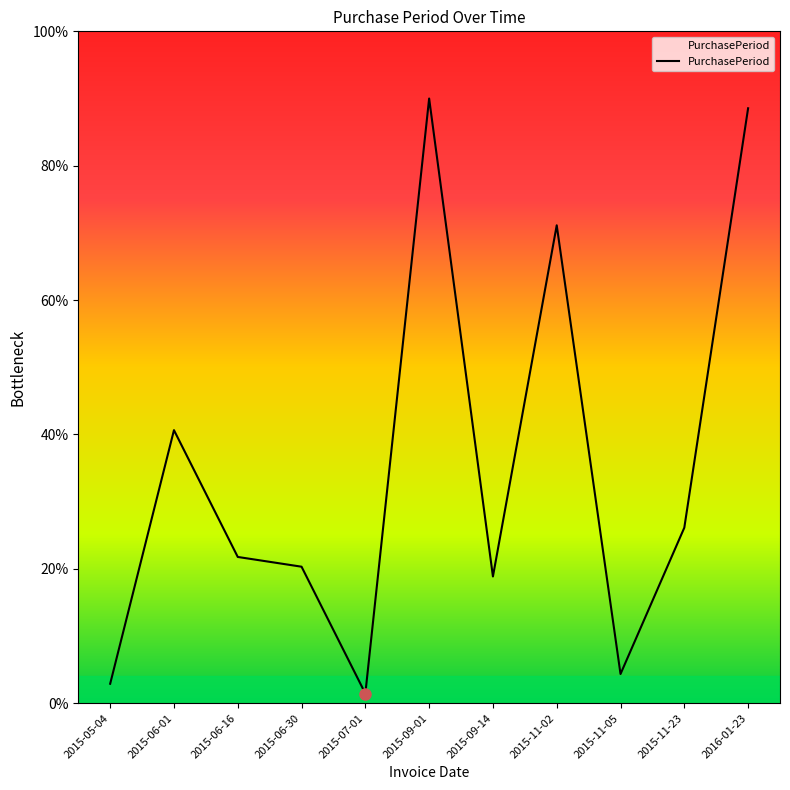

At which category does the data reach its first local peak?

2015-06-01